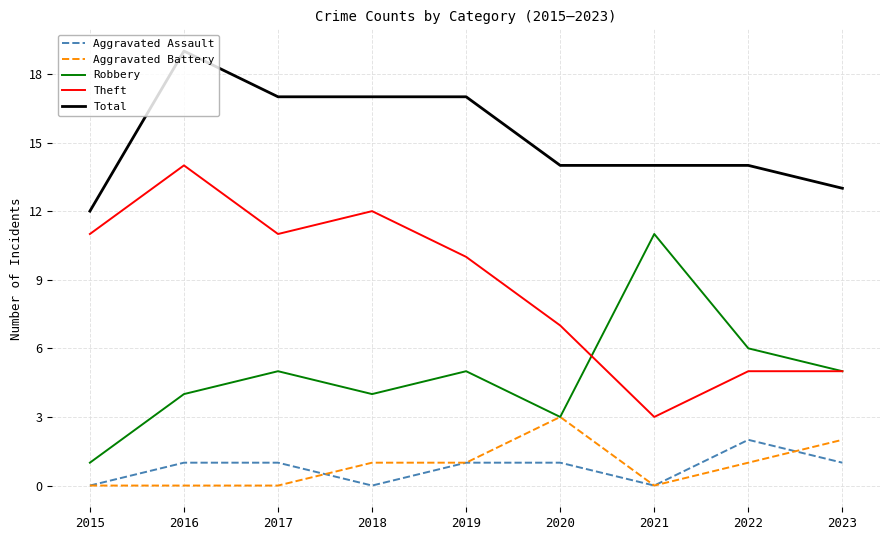

What is the difference between the Robbery values at 2016 and 2015?

3